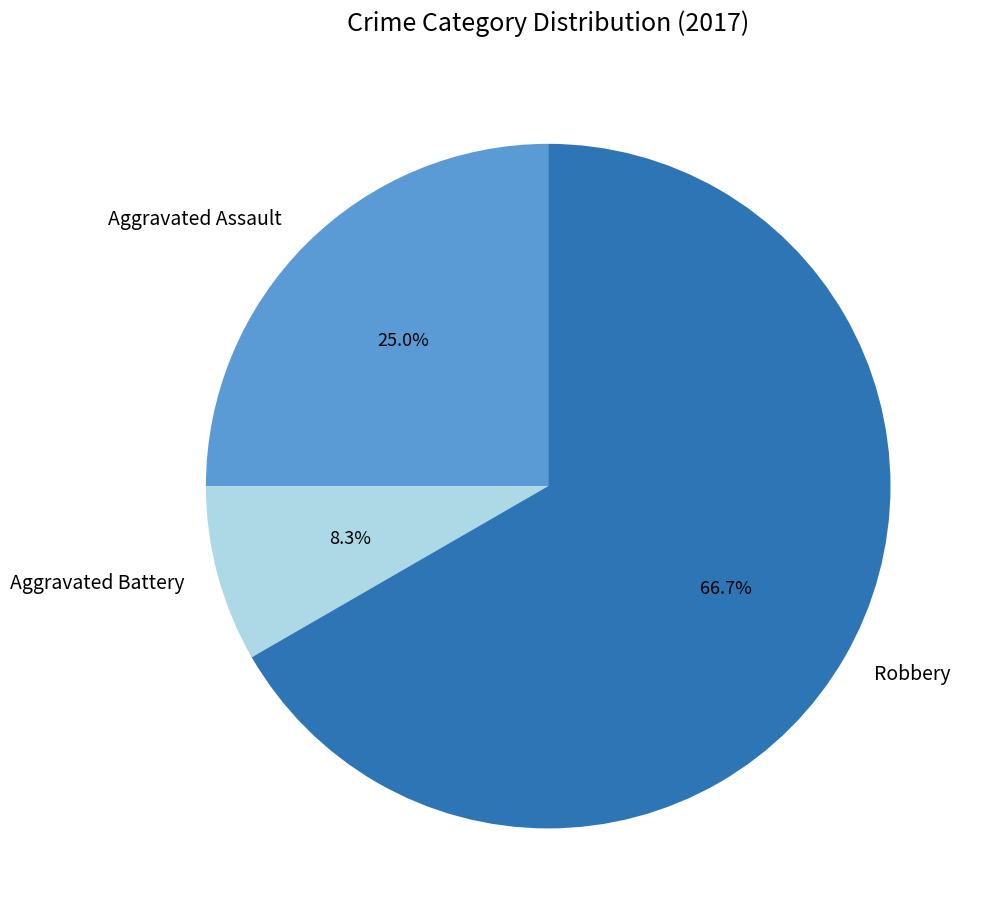

Between Robbery and Aggravated Battery, which is larger?

Robbery